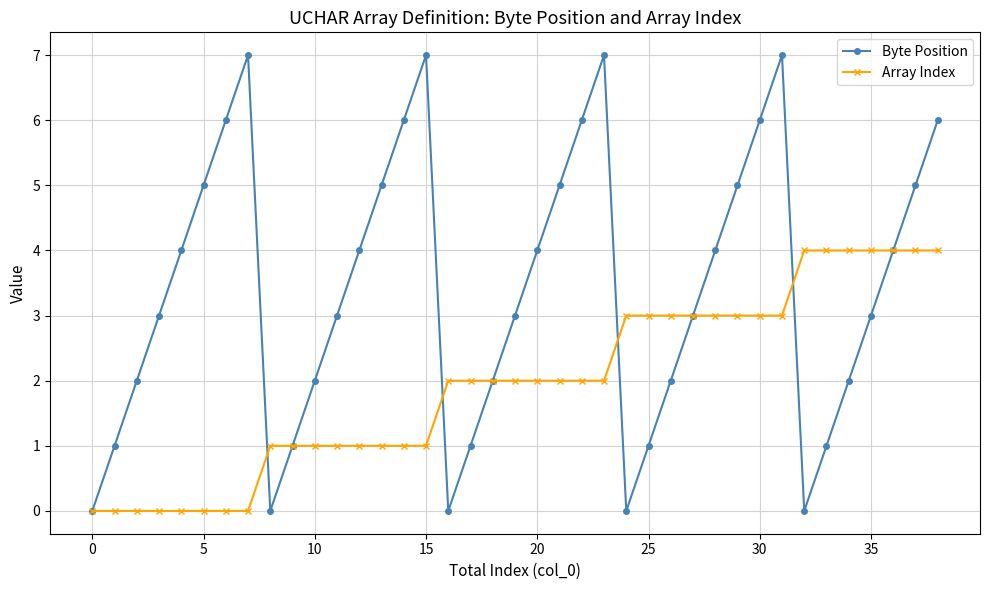

Reading left to right, extract all data points from this chart.

Byte Position: 0	1	2	3	4	5	6	7	0	1	2	3	4	5	6	7	0	1	2	3	4	5	6	7	0	1	2	3	4	5	6	7	0	1	2	3	4	5	6
Array Index: 0	0	0	0	0	0	0	0	1	1	1	1	1	1	1	1	2	2	2	2	2	2	2	2	3	3	3	3	3	3	3	3	4	4	4	4	4	4	4